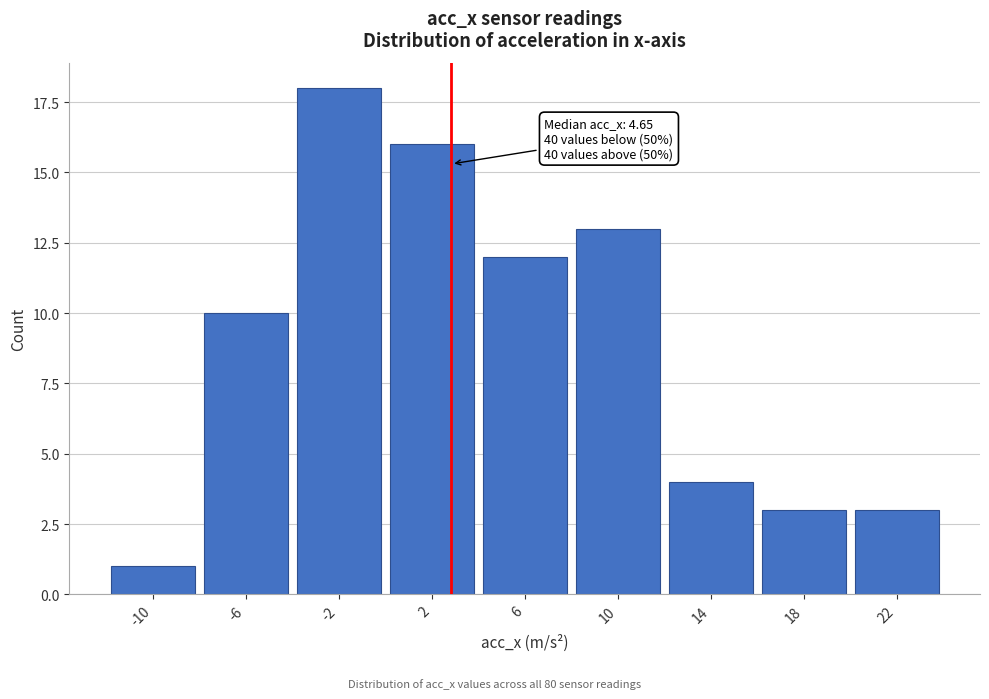

Reading left to right, transcribe all the data shown in this chart.

1	10	18	16	12	13	4	3	3